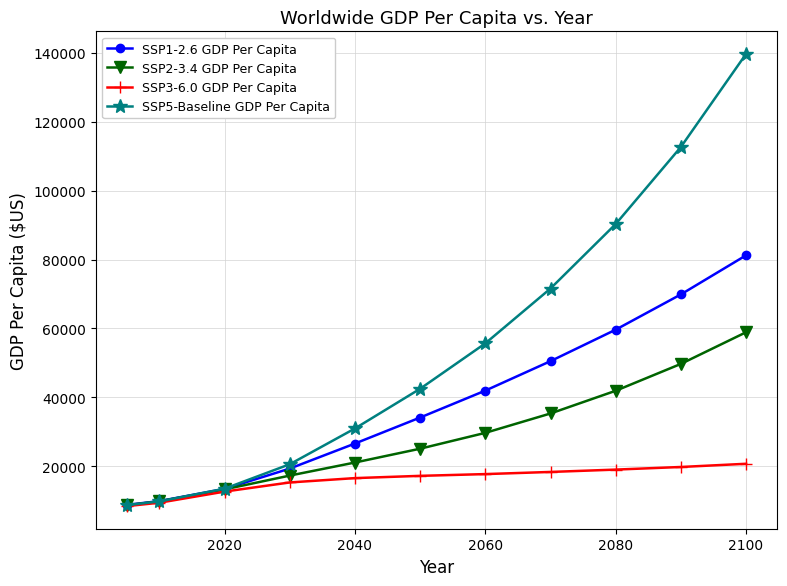

True or false: SSP1-2.6 GDP Per Capita has more than 2 interior local peaks.

False